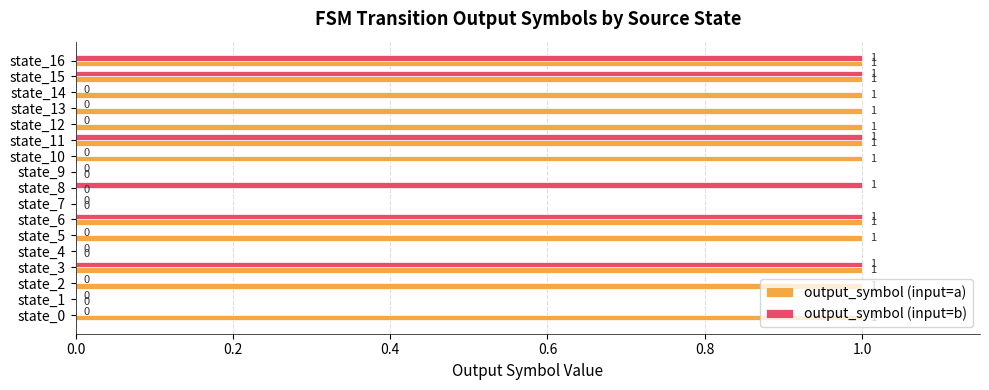

The output_symbol (input=a) series shows 1 at state_5. True or false?

True